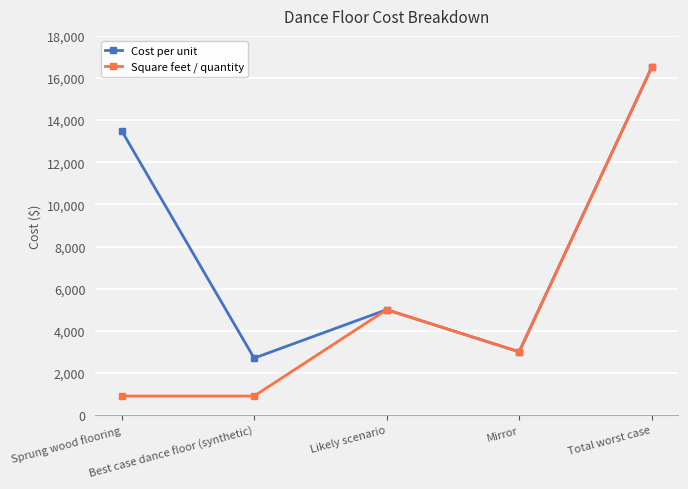

True or false: Cost per unit has a value of 5341 at Mirror.

False